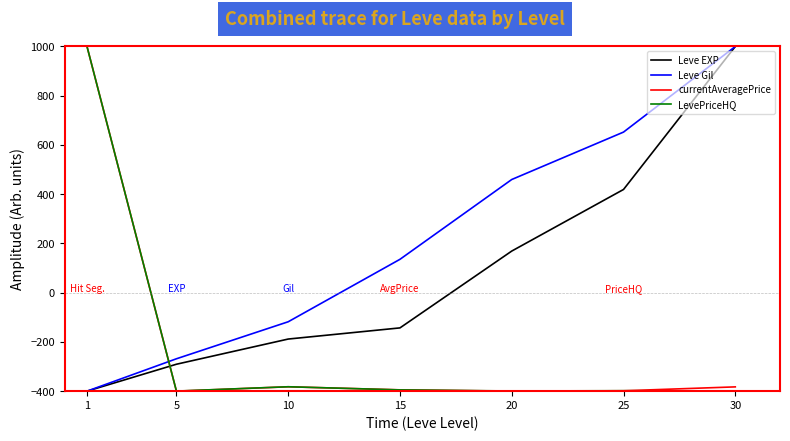

What is the spread (max minus min) of values at 15?

530.4